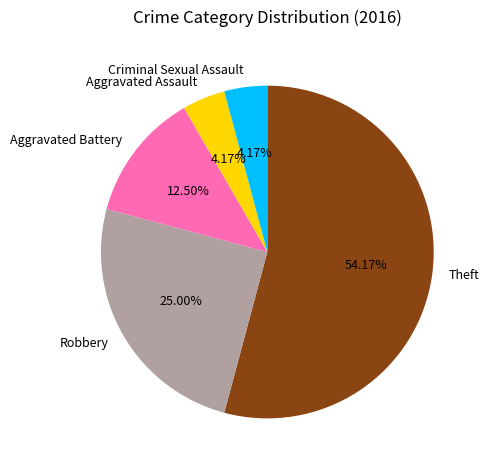

To the nearest percent, what is the difference between the largest and smallest slice percentages?

50%